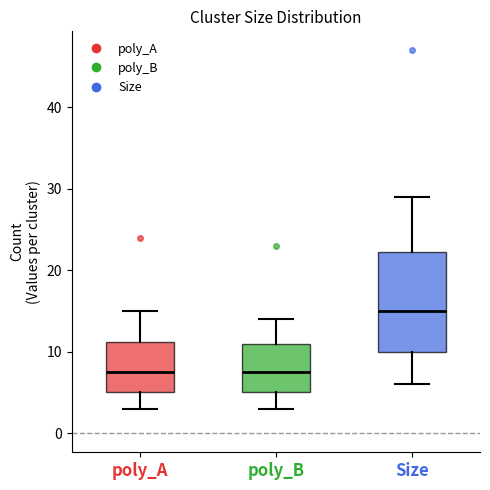

Reading left to right, transcribe this box plot: for each box, give where its median line is, the range the box spans, and where its two whiskers end, as read against the y-axis. The values are not printed on the chart, so give them approximately, as read against the axis.

poly_A: median 8, box 5 to 11, whiskers 3 to 15
poly_B: median 8, box 5 to 11, whiskers 3 to 14
Size: median 15, box 10 to 22, whiskers 6 to 29